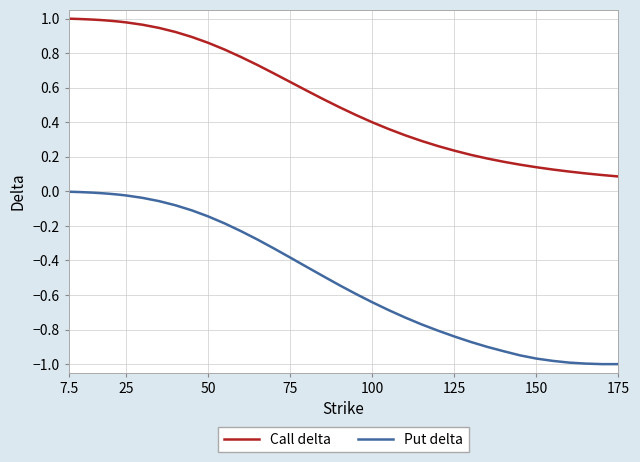

True or false: Put delta and Call delta intersect in this chart.

False